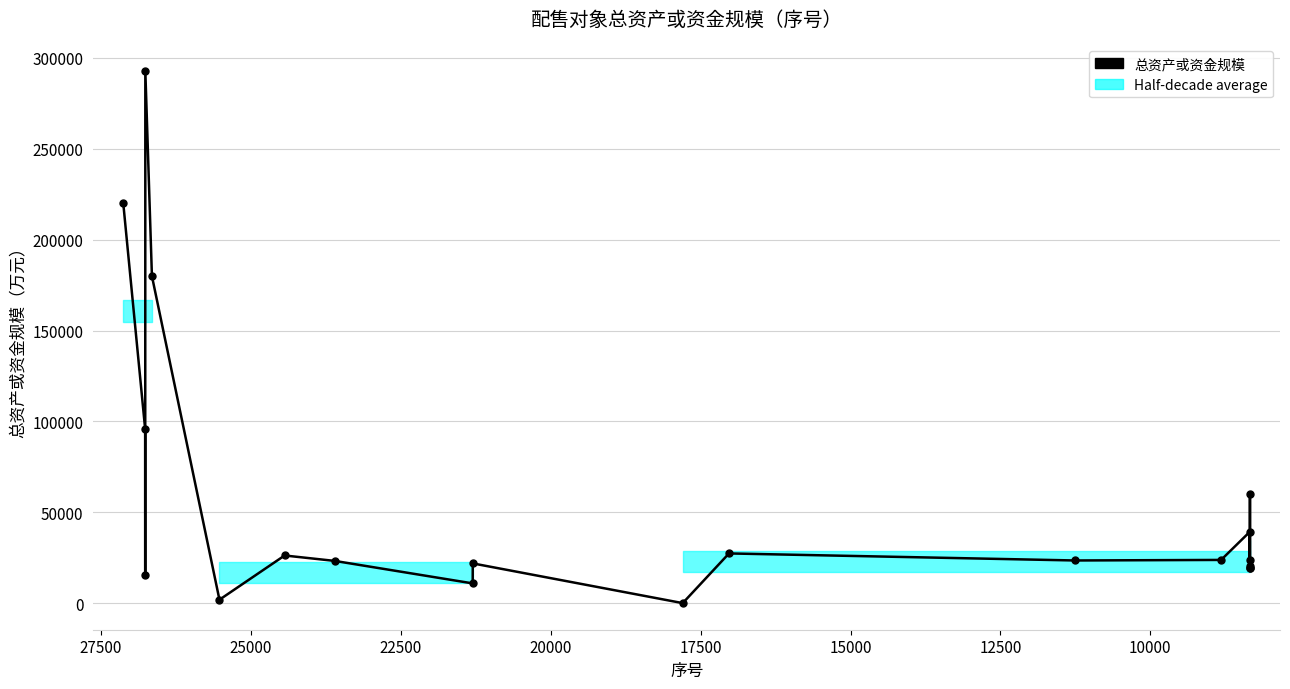

Is it true that the value at 18 is 34216?

False